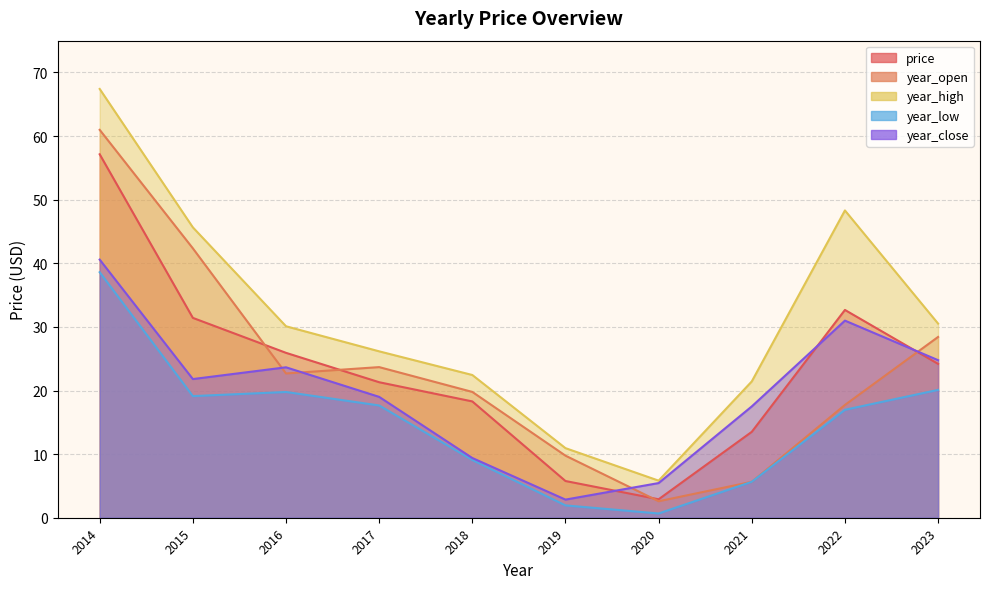

Reading right to left, list all the values displayed in this chart.

price: 2014=57.1	2015=31.4	2016=25.9	2017=21.3	2018=18.3	2019=5.8	2020=2.9	2021=13.5	2022=32.7	2023=24.2
year_open: 2014=61.0	2015=42.4	2016=22.7	2017=23.7	2018=19.8	2019=9.8	2020=2.6	2021=5.7	2022=17.7	2023=28.4
year_high: 2014=67.4	2015=45.6	2016=30.1	2017=26.2	2018=22.4	2019=10.9	2020=5.8	2021=21.4	2022=48.3	2023=30.5
year_low: 2014=38.6	2015=19.1	2016=19.8	2017=17.6	2018=9.1	2019=1.9	2020=0.7	2021=5.7	2022=17.0	2023=20.1
year_close: 2014=40.6	2015=21.8	2016=23.6	2017=19.0	2018=9.4	2019=2.9	2020=5.5	2021=17.5	2022=31.0	2023=24.8